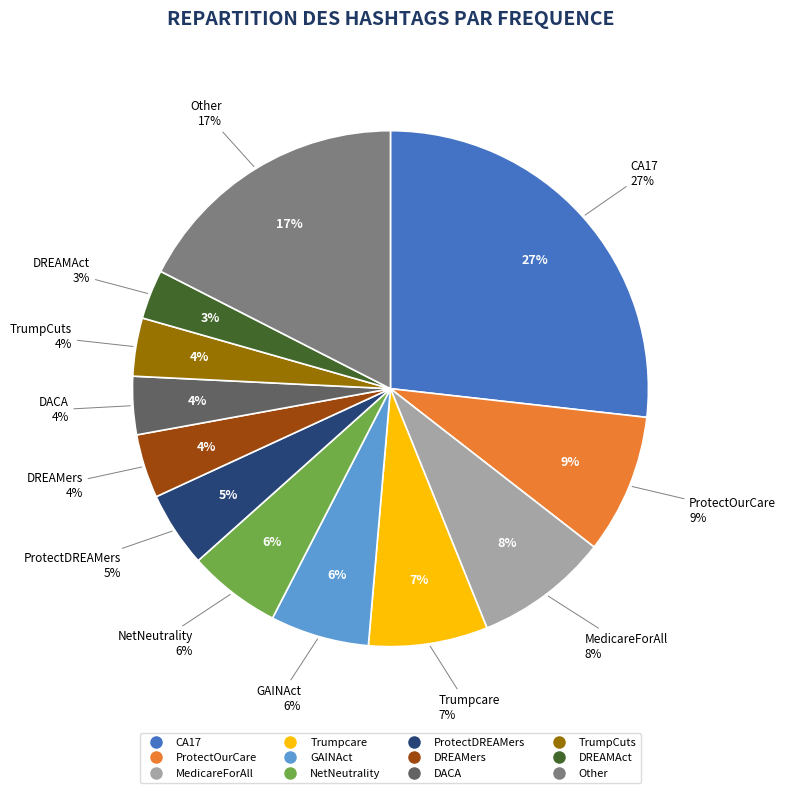

Is it true that Trumpcare is 20% of the pie?

False